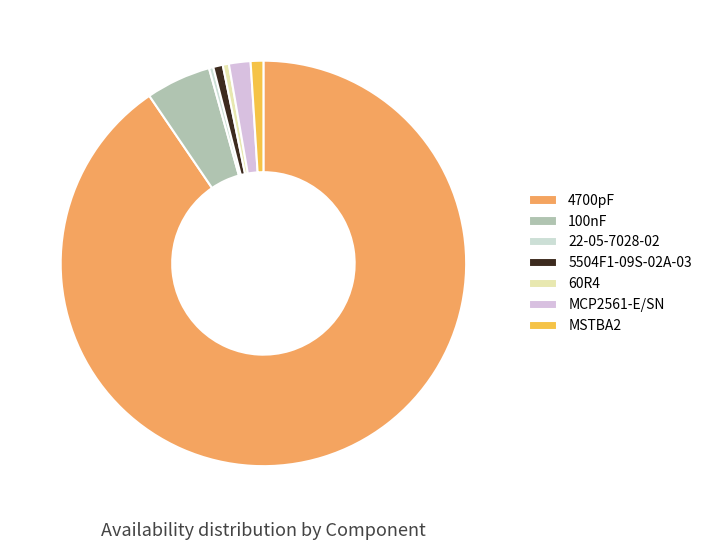

Which category has the biggest portion of the pie?

4700pF